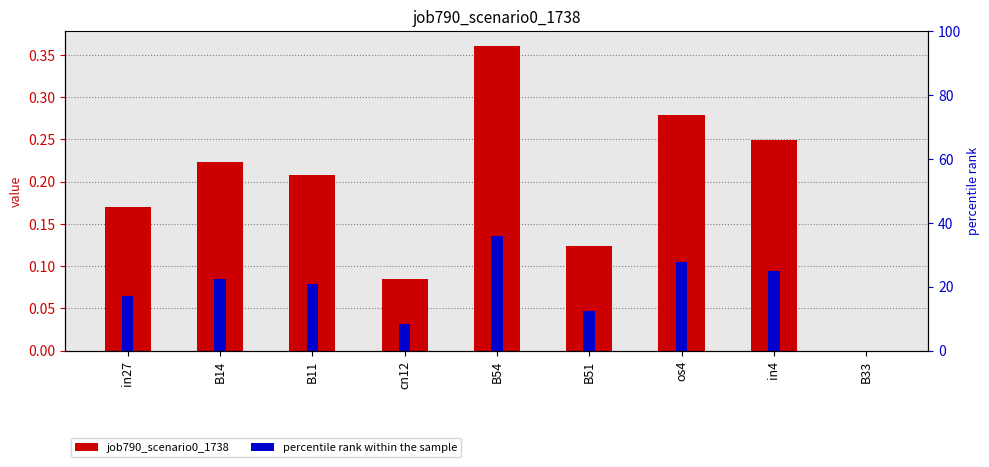

How many values in the percentile rank within the sample series are below 20?

4